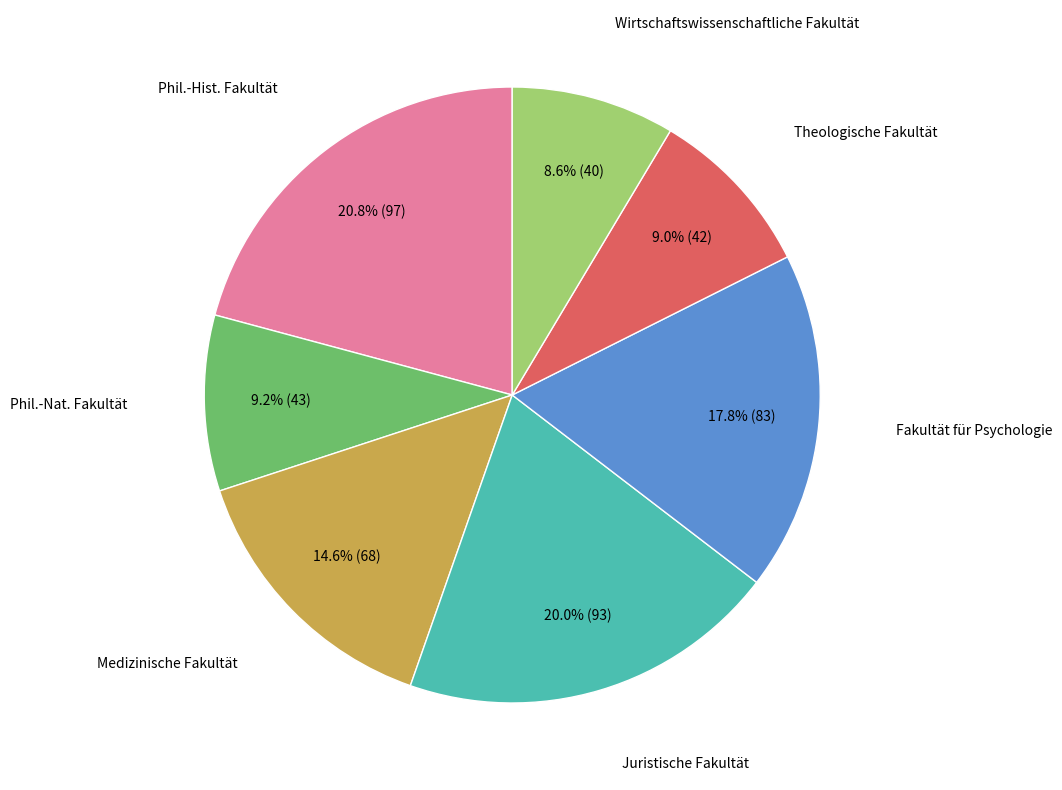

Is there a majority slice in this chart?

No